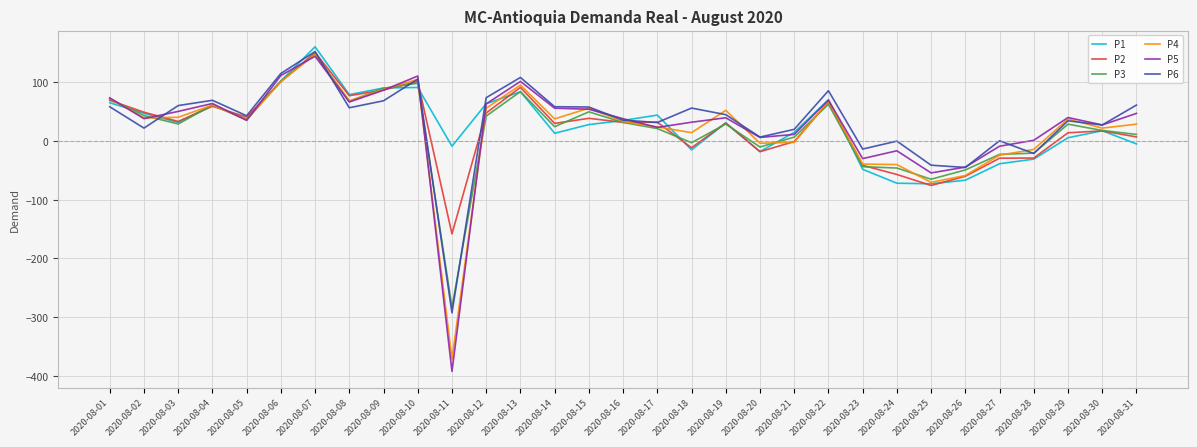

At which category does P2 reach its first local valley?

2020-08-03